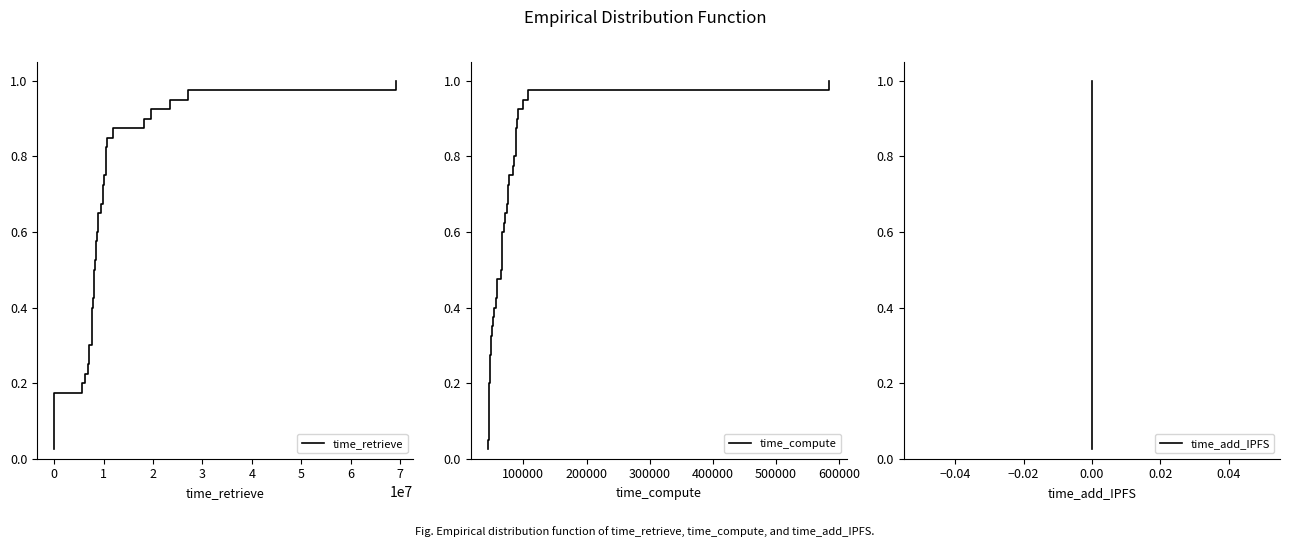

At how many categories does at least one series exceed 0?

40